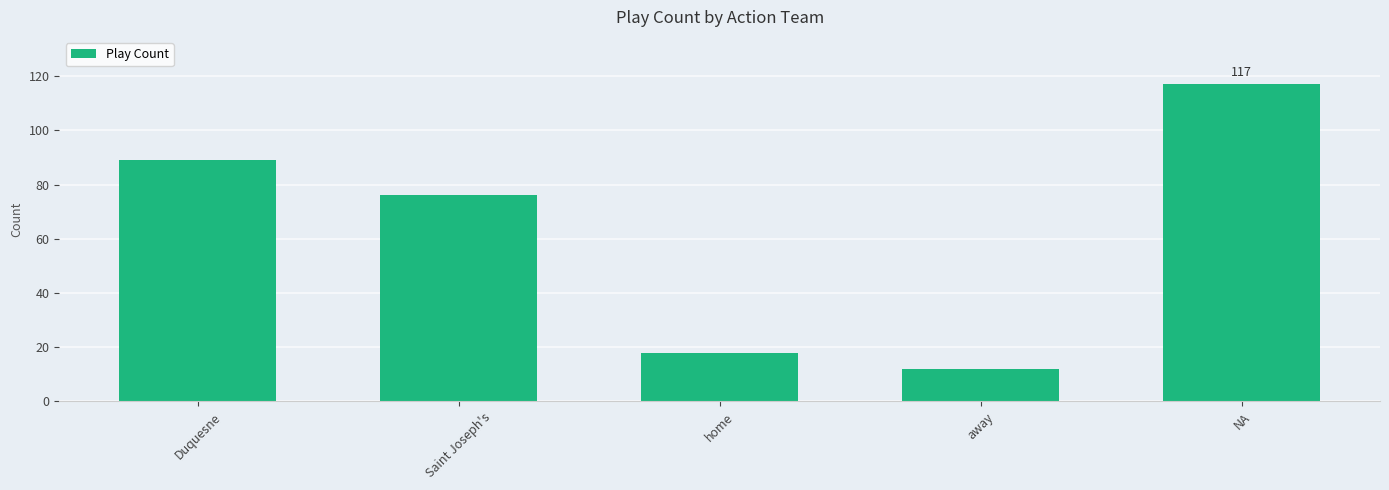

Reading left to right, extract all data points from this chart.

89	76	18	12	117